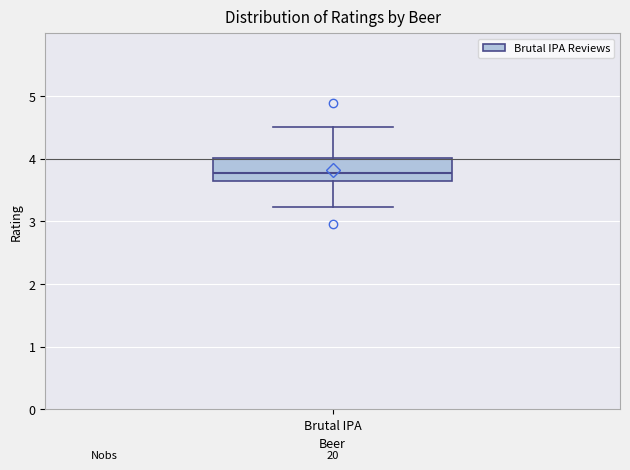

Read this box plot against the y-axis: the position of the median line, the range covered by the box, and the ends of both whiskers. The values are not printed on the chart, so give them approximately, as read against the axis.

median 3.8, box 3.6 to 4.0, whiskers 3.2 to 4.5